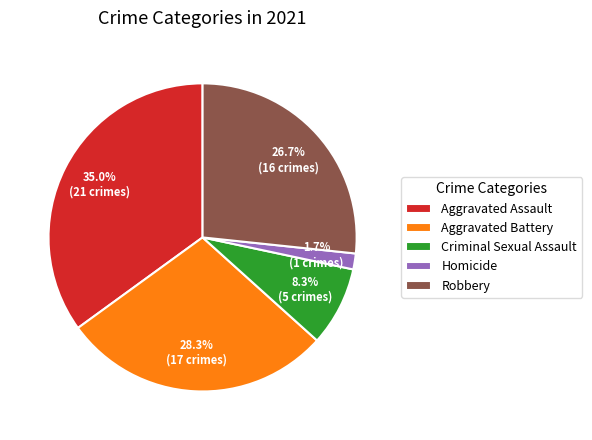

Which slice is the smallest?

Homicide